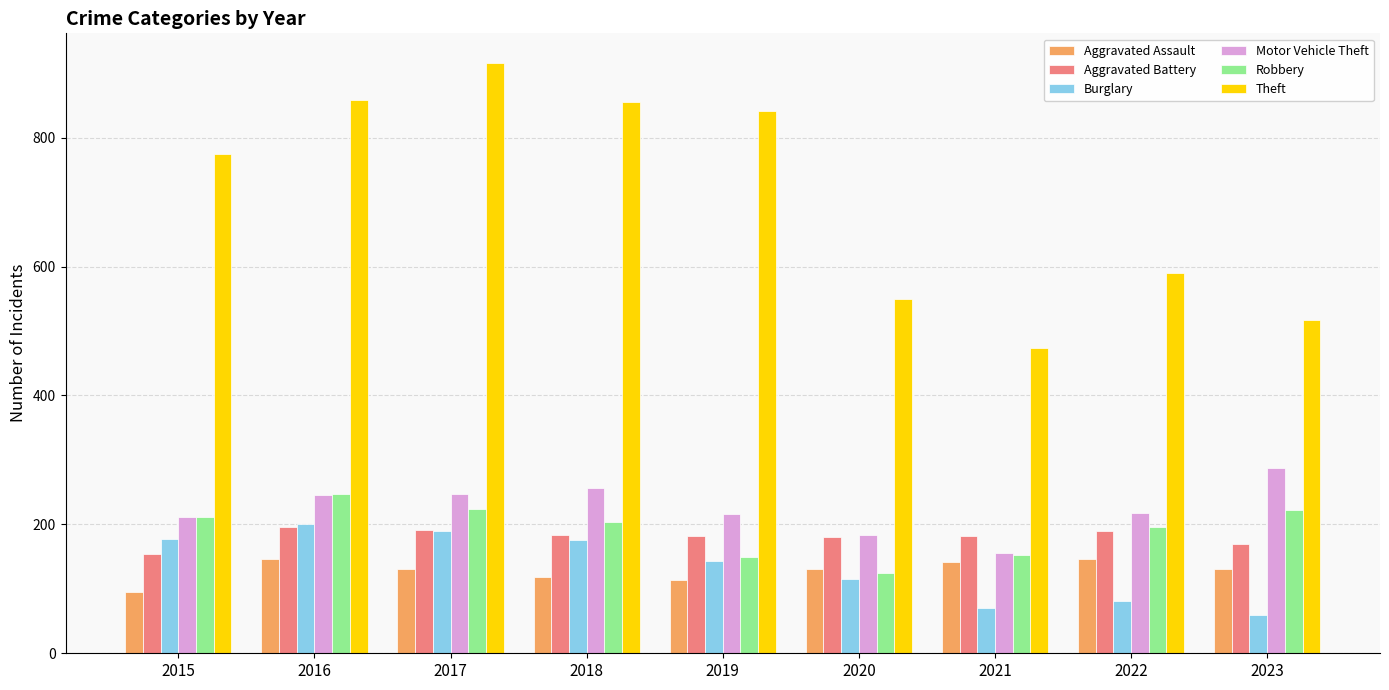

What is the value of the Robbery bar at the 4th from the left?

204